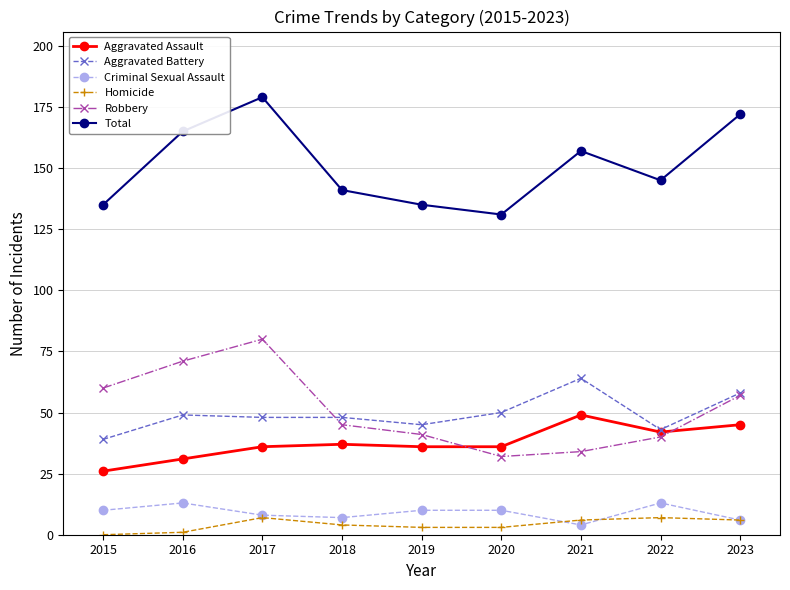

How many Criminal Sexual Assault values are between 7 and 10?

5